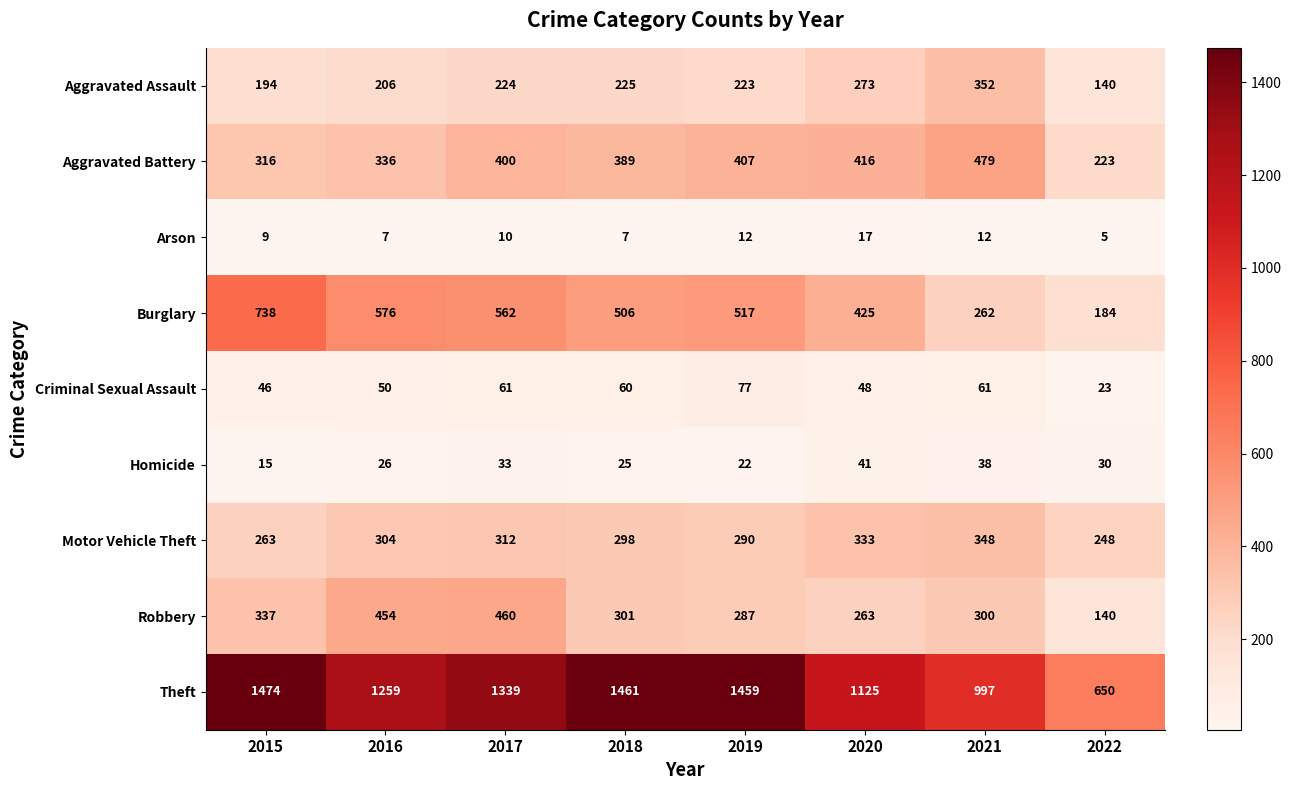

What is the difference between the highest and lowest values at 2015?

1465